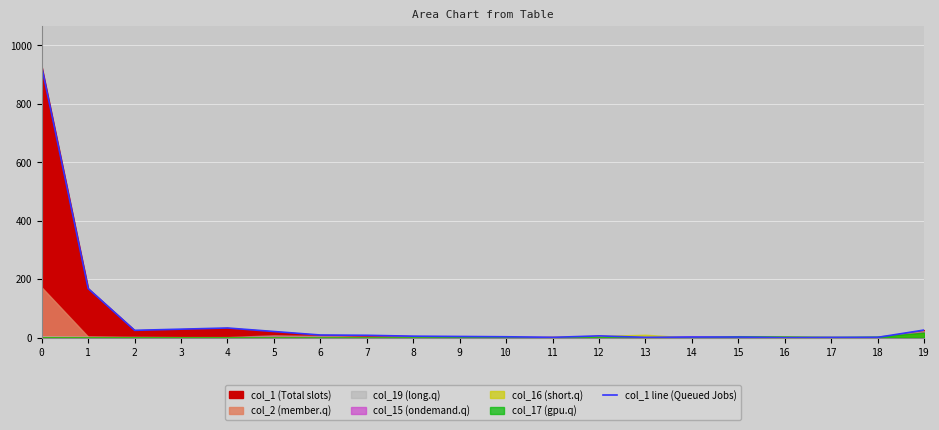

Rank the categories by value from highest to lowest.

0, 1, 4, 3, 19, 2, 5, 6, 7, 12, 8, 9, 10, 14, 15, 11, 13, 17, 18, 16